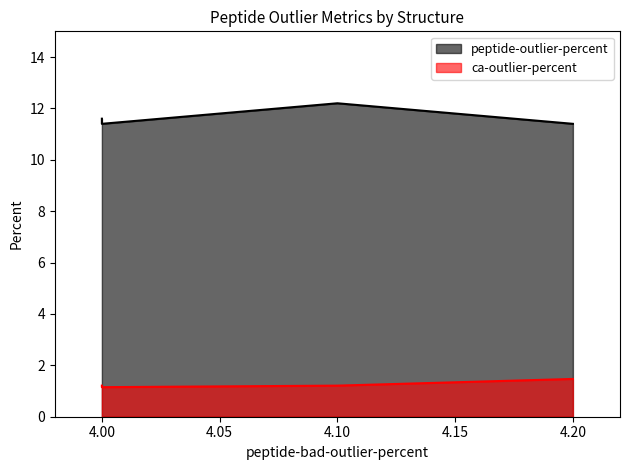

True or false: peptide-outlier-percent and ca-outlier-percent cross at least once.

False